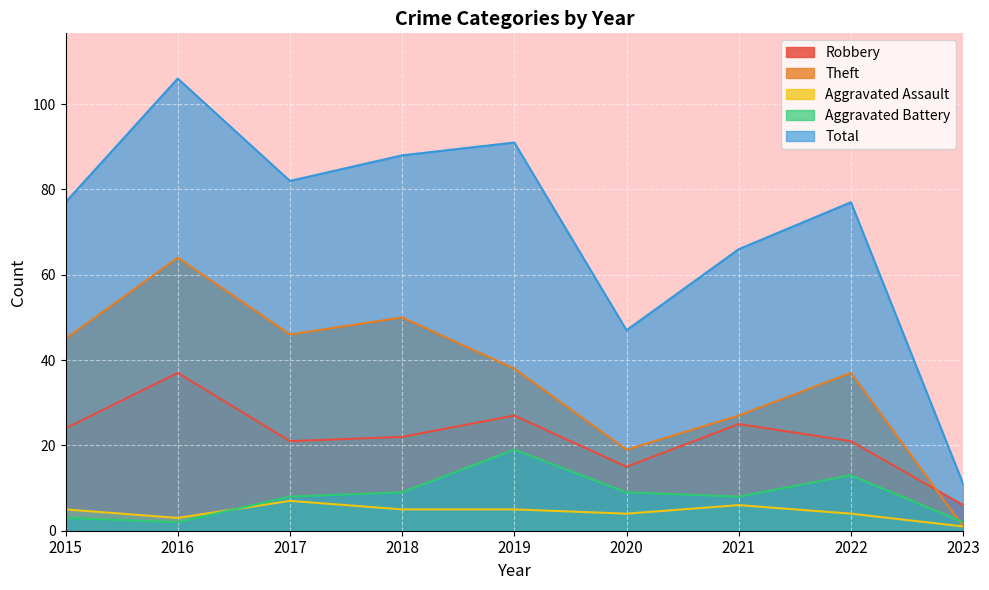

What is the value of the Aggravated Battery point at the 1st from the left?

3